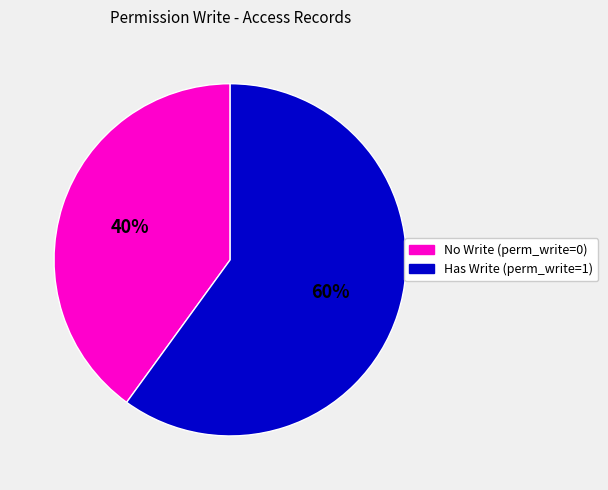

How many segments does this pie chart have?

2